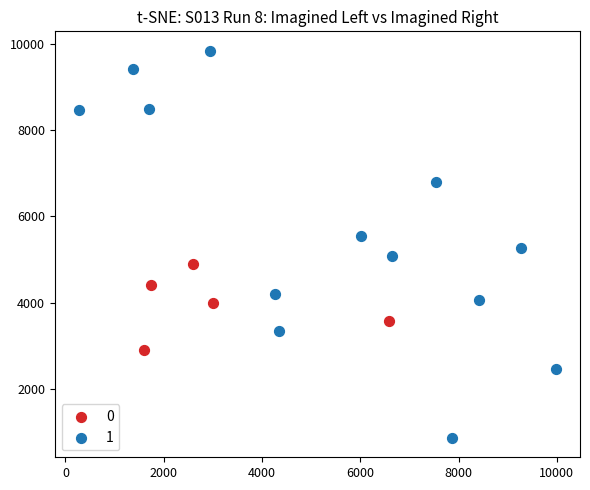

What are all the series names shown in the legend?

0, 1